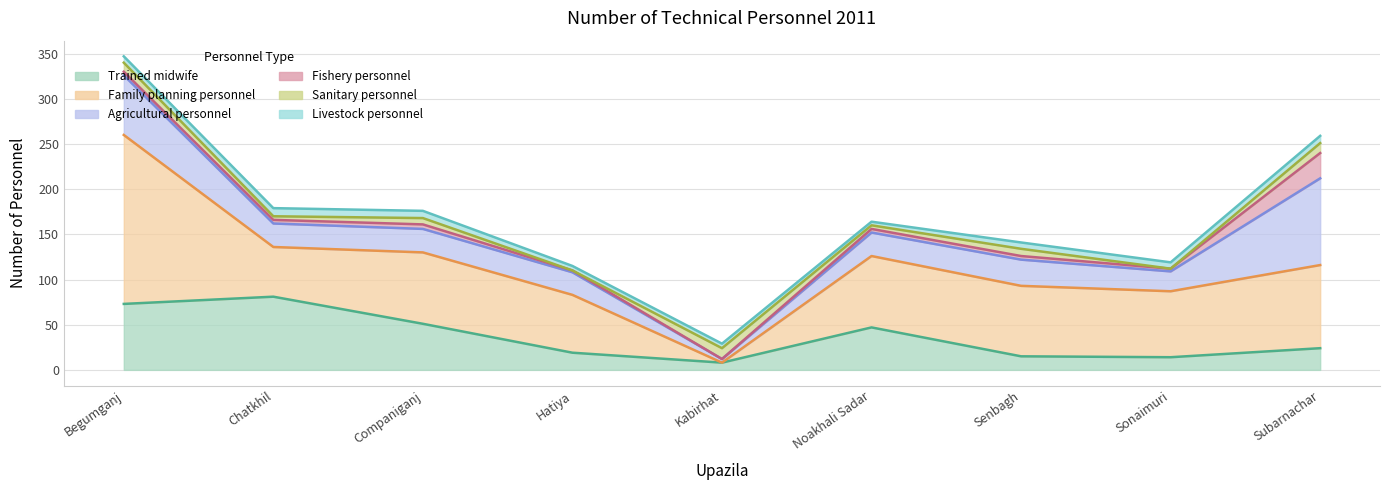

At how many categories does at least one series exceed 151?

1